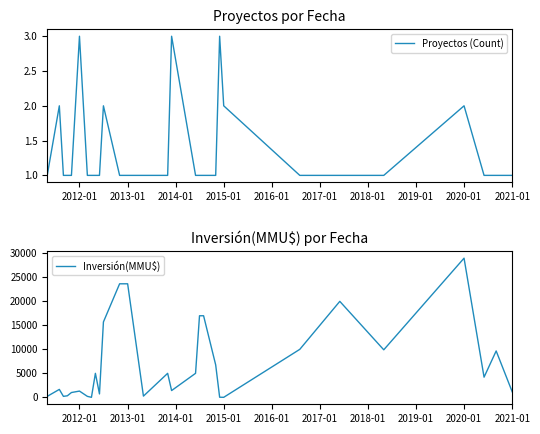

How many times do Inversión(MMU$) and Proyectos (Count) cross each other?

4